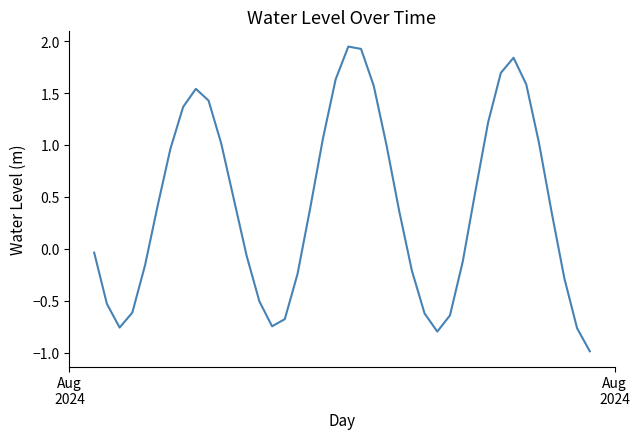

What is the minimum value shown in the chart?

-1.0